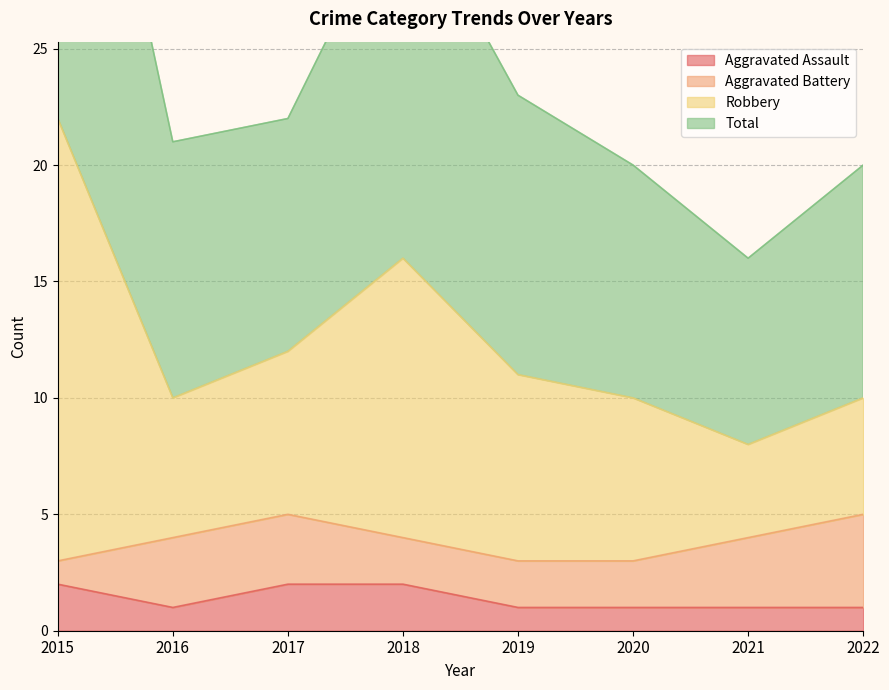

How many interior local valleys does the Aggravated Assault series have?

1